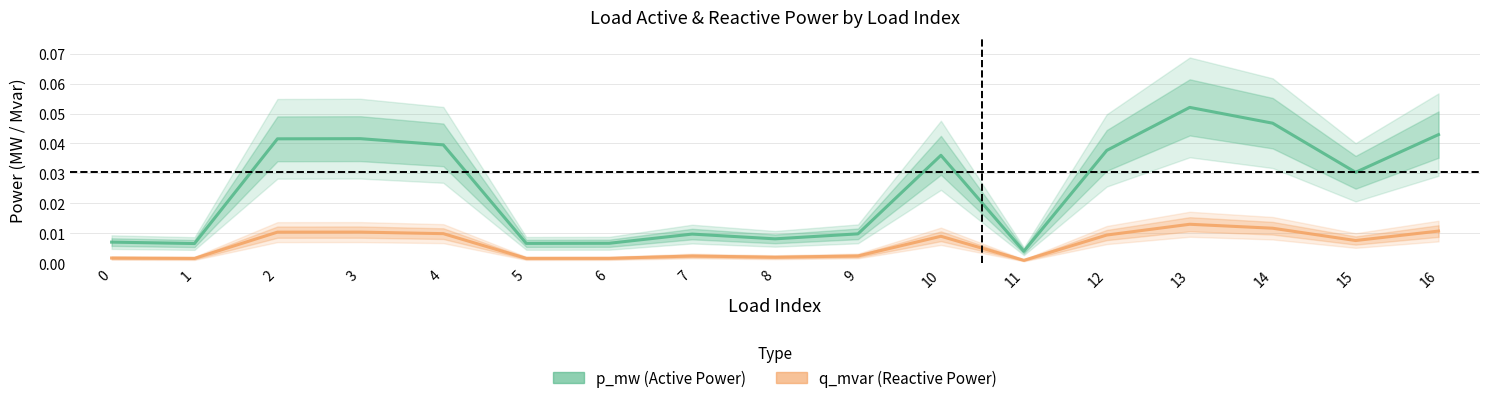

At which category does p_mw reach its first local valley?

1